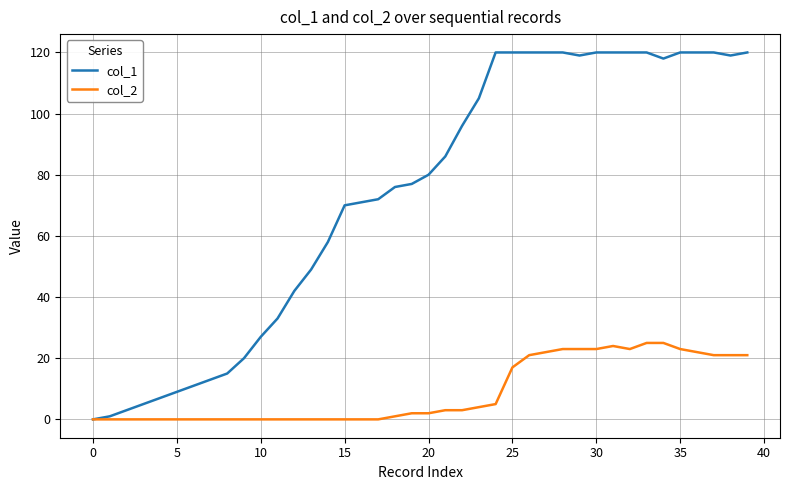

Which series has the largest total across all categories?

col_1